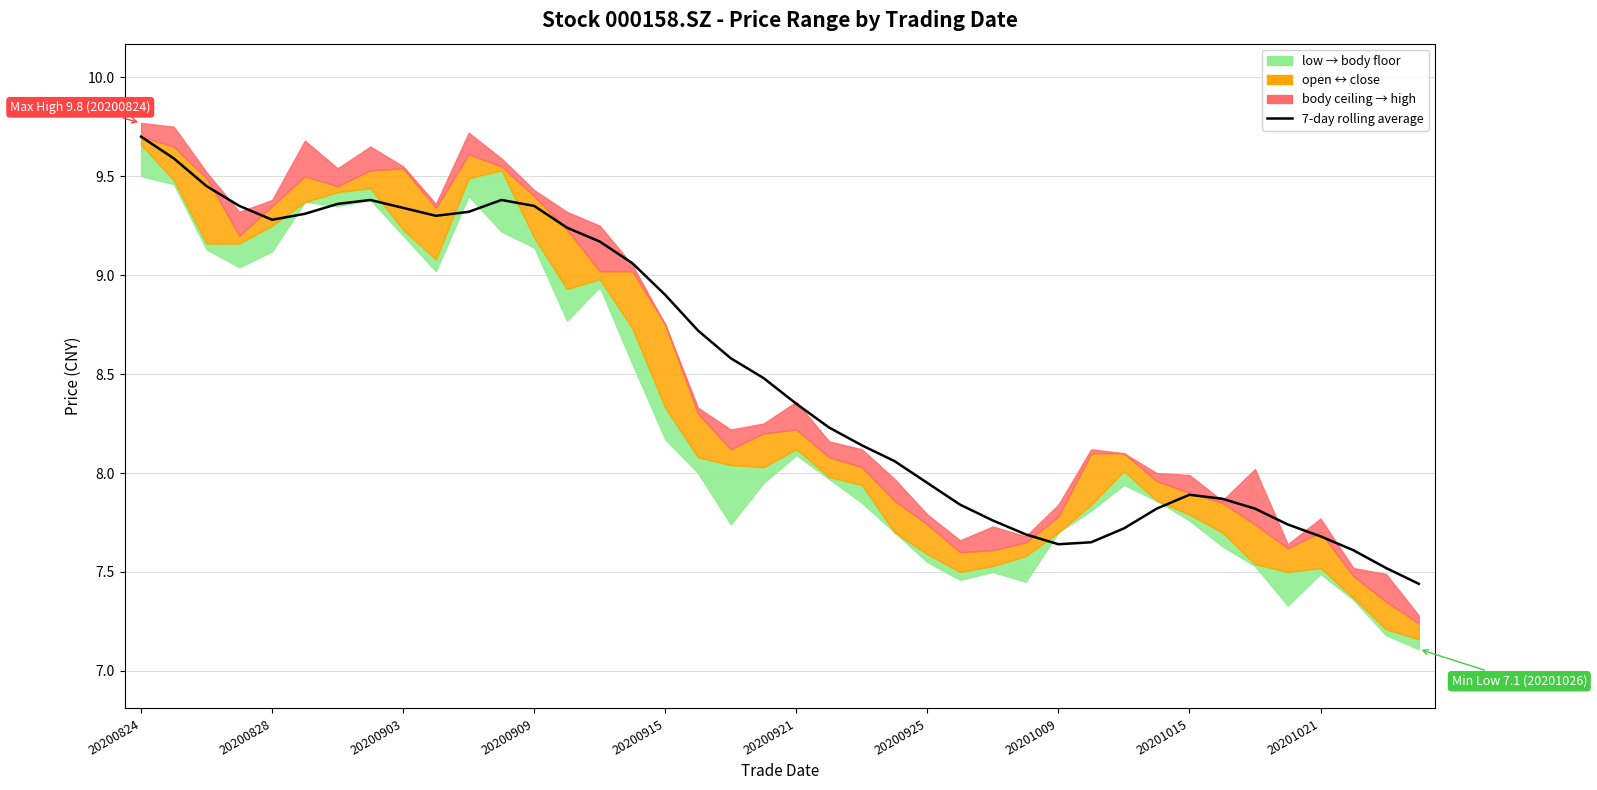

True or false: the data shows 15.5 at 20200903.

False